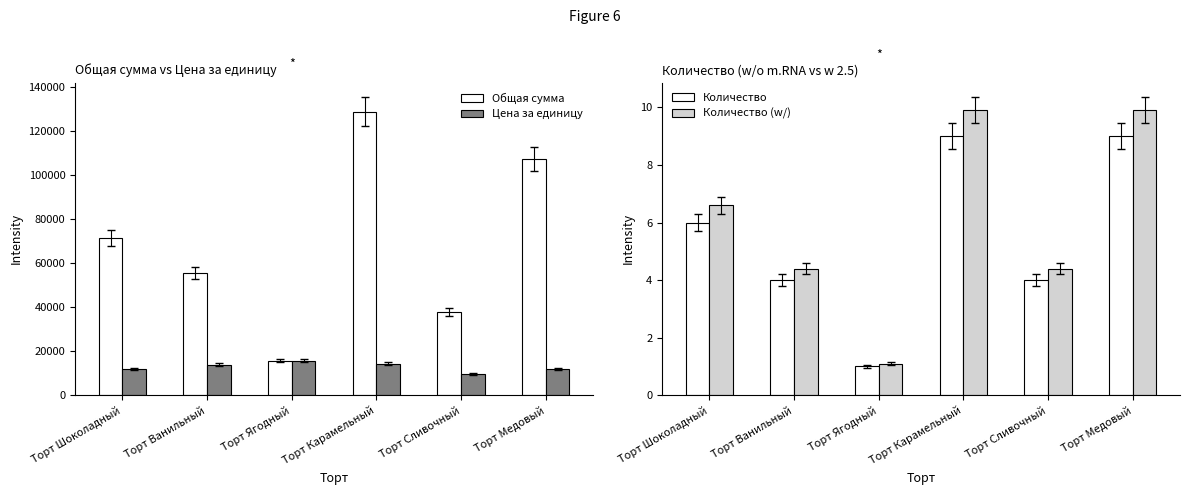

Reading right to left, extract all data points from this chart.

Общая сумма: Торт Медовый=107100.0	Торт Сливочный=37800.0	Торт Карамельный=128700.0	Торт Ягодный=15700.0	Торт Ванильный=55400.0	Торт Шоколадный=71400.0
Цена за единицу: Торт Медовый=11900.0	Торт Сливочный=9450.0	Торт Карамельный=14300.0	Торт Ягодный=15700.0	Торт Ванильный=13850.0	Торт Шоколадный=11900.0
Количество: Торт Медовый=9.0	Торт Сливочный=4.0	Торт Карамельный=9.0	Торт Ягодный=1.0	Торт Ванильный=4.0	Торт Шоколадный=6.0
Количество (w/): Торт Медовый=9.9	Торт Сливочный=4.4	Торт Карамельный=9.9	Торт Ягодный=1.1	Торт Ванильный=4.4	Торт Шоколадный=6.6